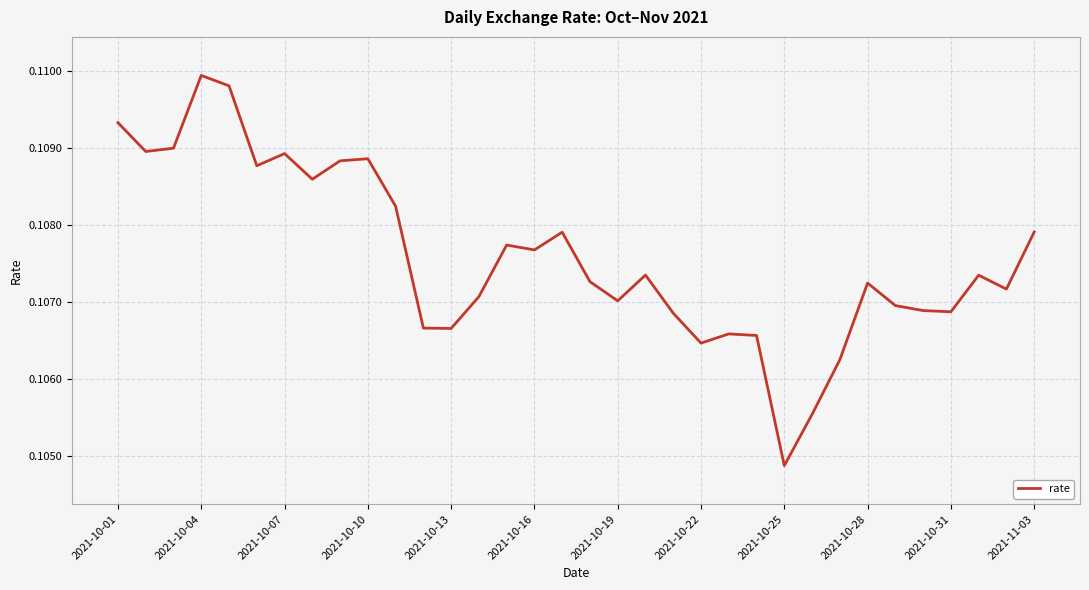

Between 2021-10-07 and 2021-10-19, which is larger?

2021-10-07